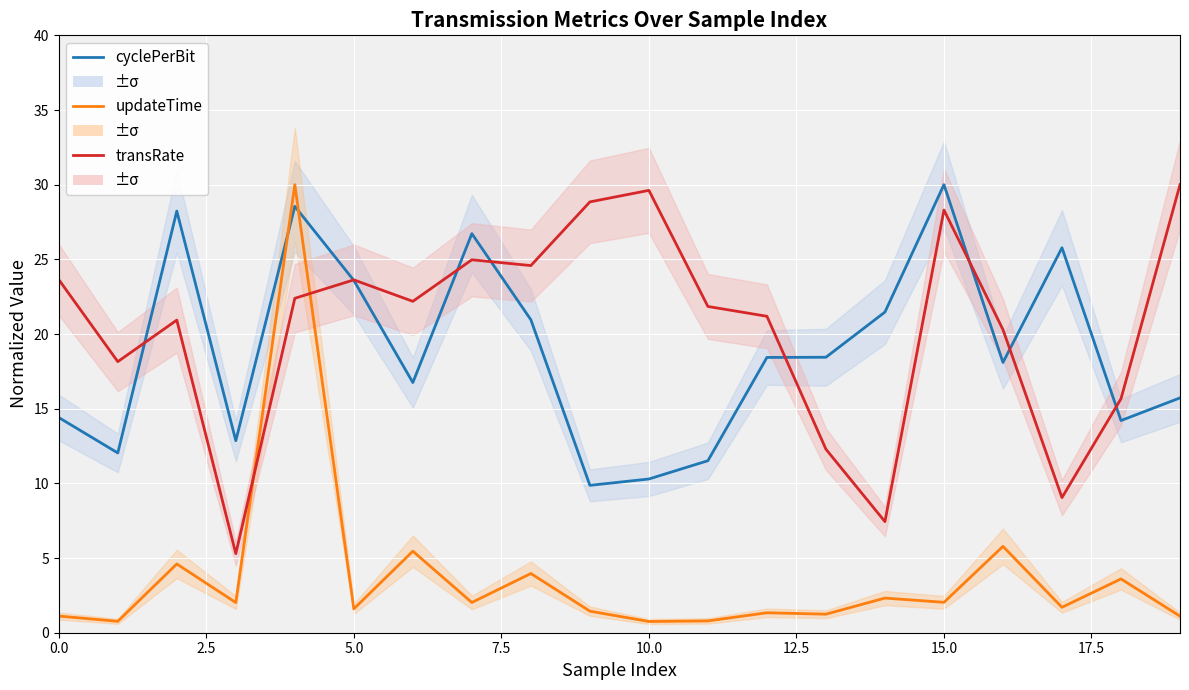

Reading left to right, what are all the values shown in this chart?

cyclePerBit: 14.4	12.0	28.2	12.9	28.5	23.6	16.8	26.7	21.0	9.9	10.3	11.5	18.4	18.4	21.5	30.0	18.1	25.8	14.2	15.7
updateTime: 1.1	0.8	4.6	2.0	30.0	1.6	5.5	2.0	4.0	1.4	0.8	0.8	1.3	1.2	2.3	2.0	5.8	1.7	3.6	1.1
transRate: 23.6	18.2	20.9	5.3	22.4	23.6	22.2	25.0	24.6	28.8	29.6	21.8	21.2	12.3	7.4	28.3	20.3	9.0	15.7	30.0